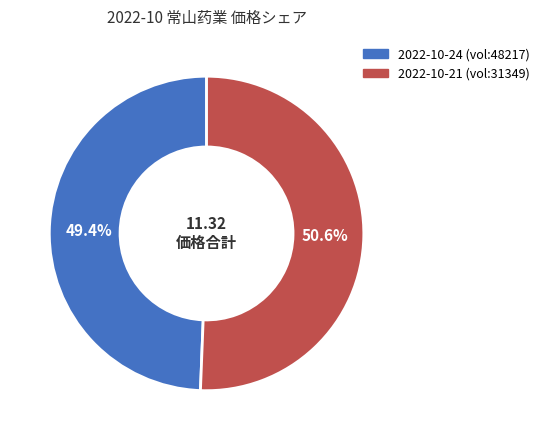

Is there any slice that represents more than half of the pie?

Yes